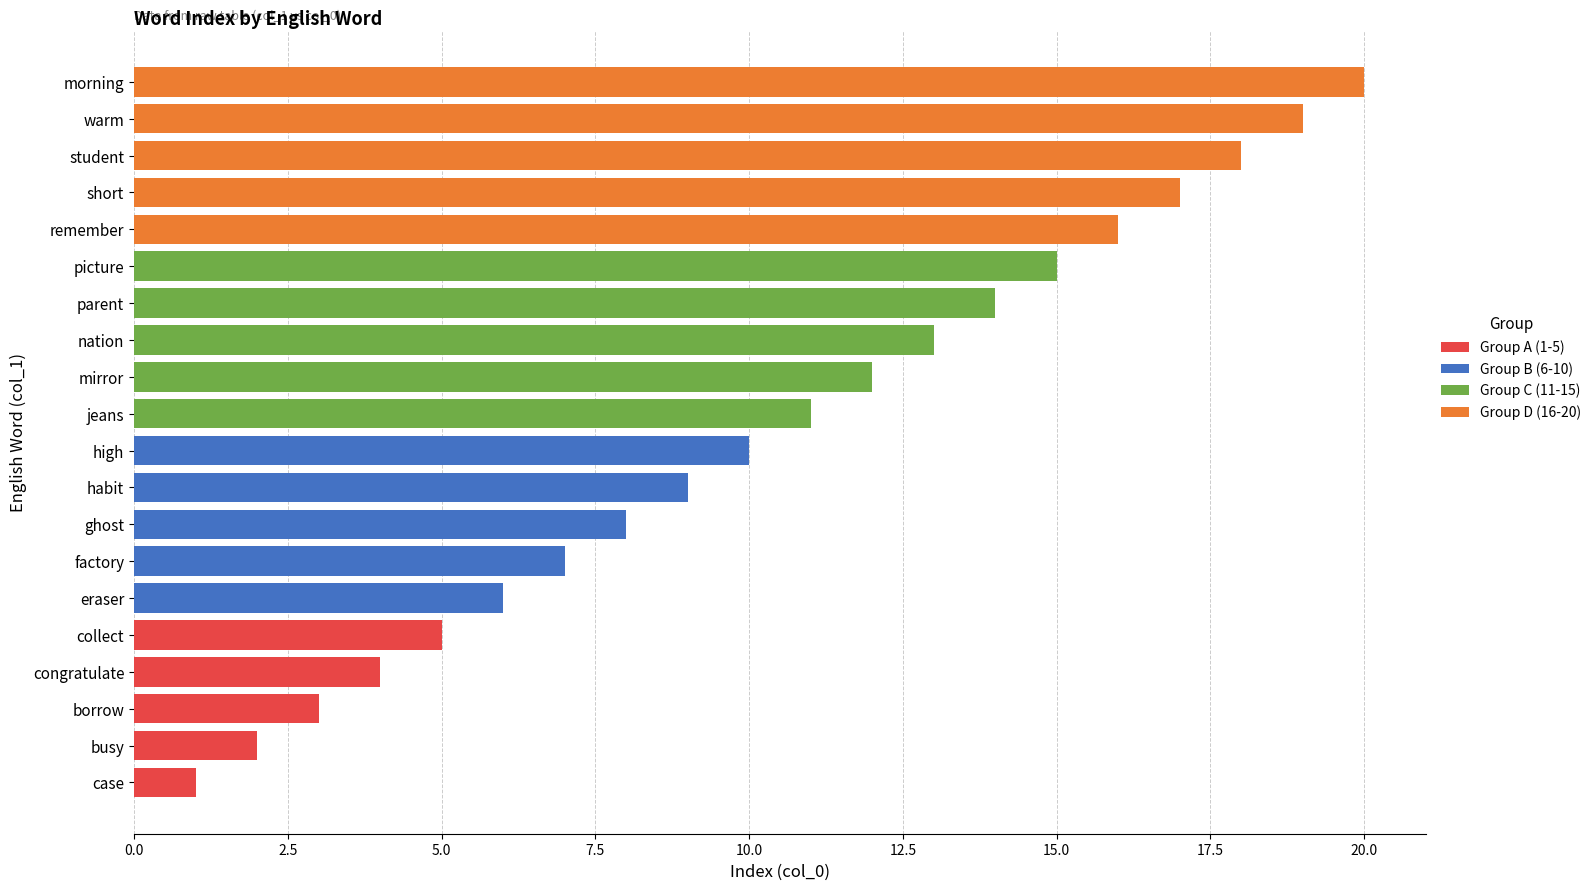

Count the number of data series in this chart.

4